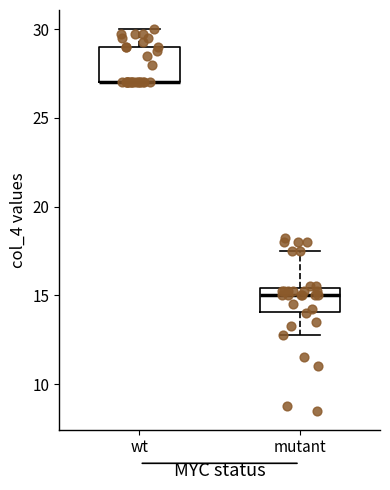

Where is the lower edge of the box for mutant on the y-axis? The values are not printed on the chart, so give them approximately, as read against the axis.

14.0